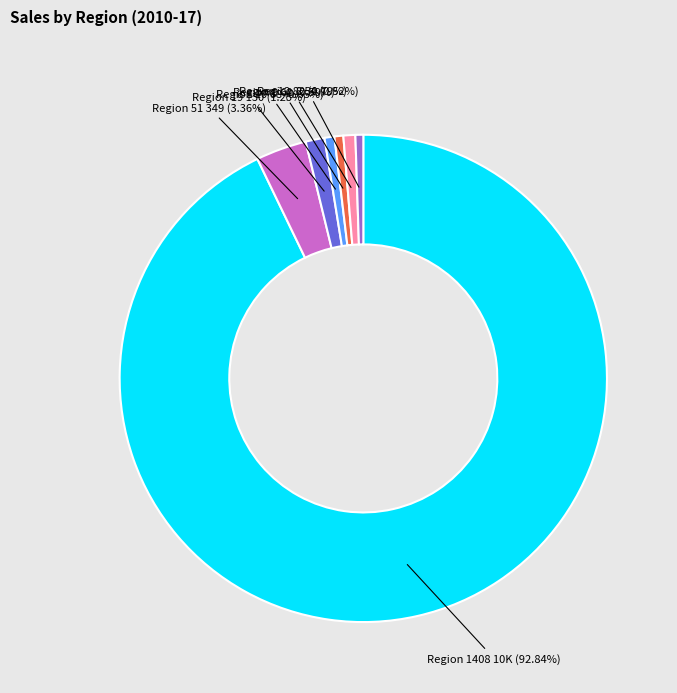

Does any single category account for the majority?

Yes